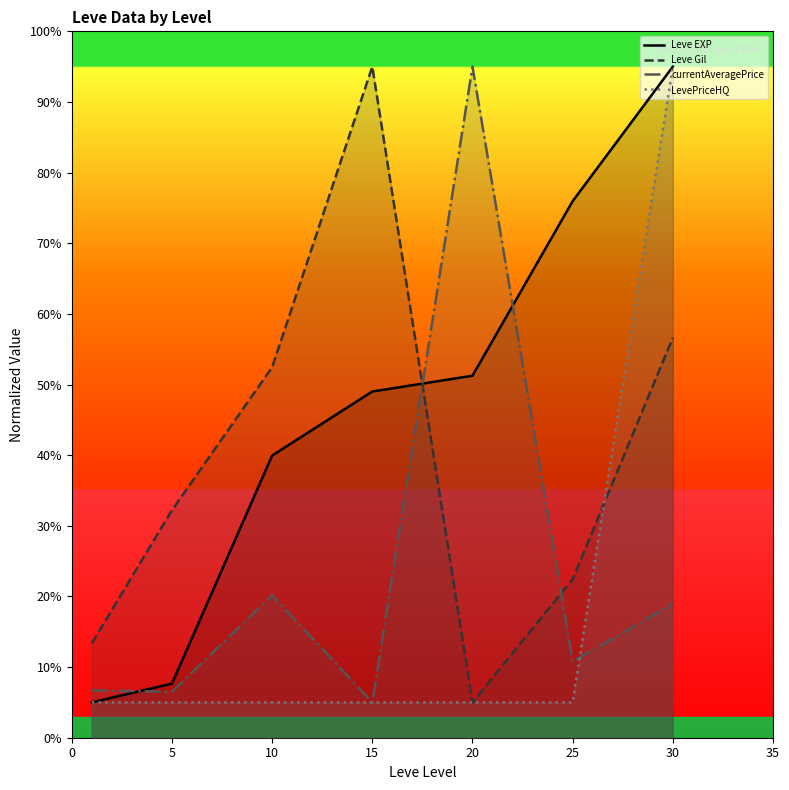

Rank the series by their average value, from lowest to highest.

LevePriceHQ, currentAveragePrice, Leve Gil, Leve EXP